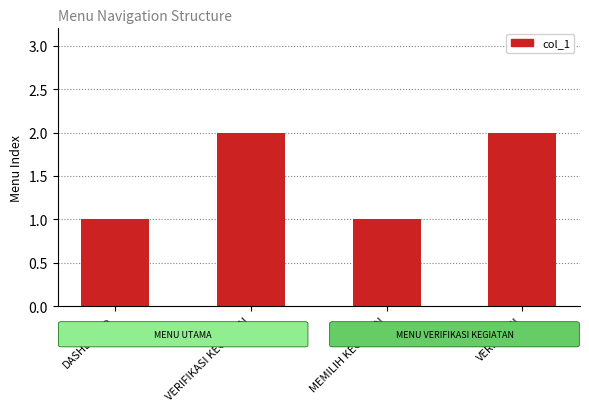

The chart shows a value of 1 at DASHBOARD. True or false?

True